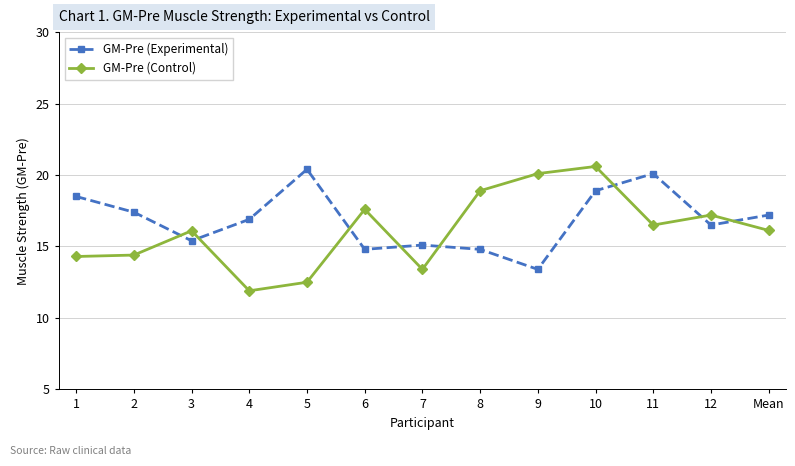

Which series has the largest total across all categories?

GM-Pre (Experimental)